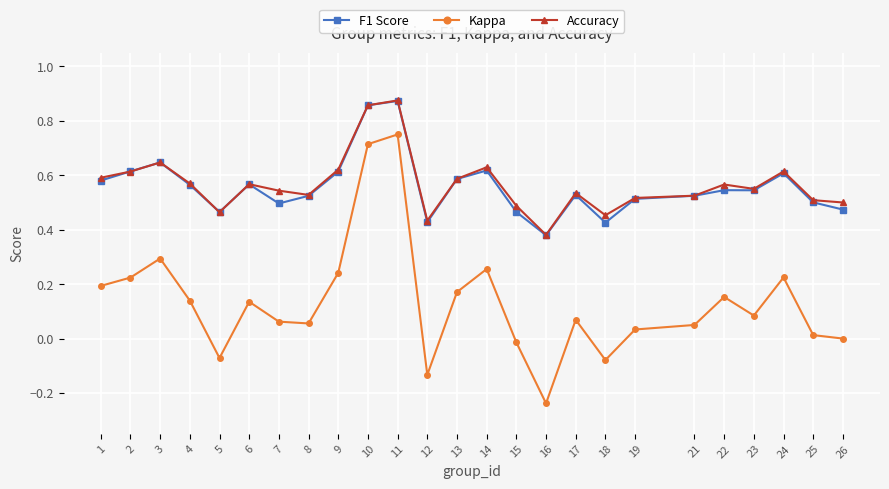

Which label corresponds to the smallest value in the chart?

16